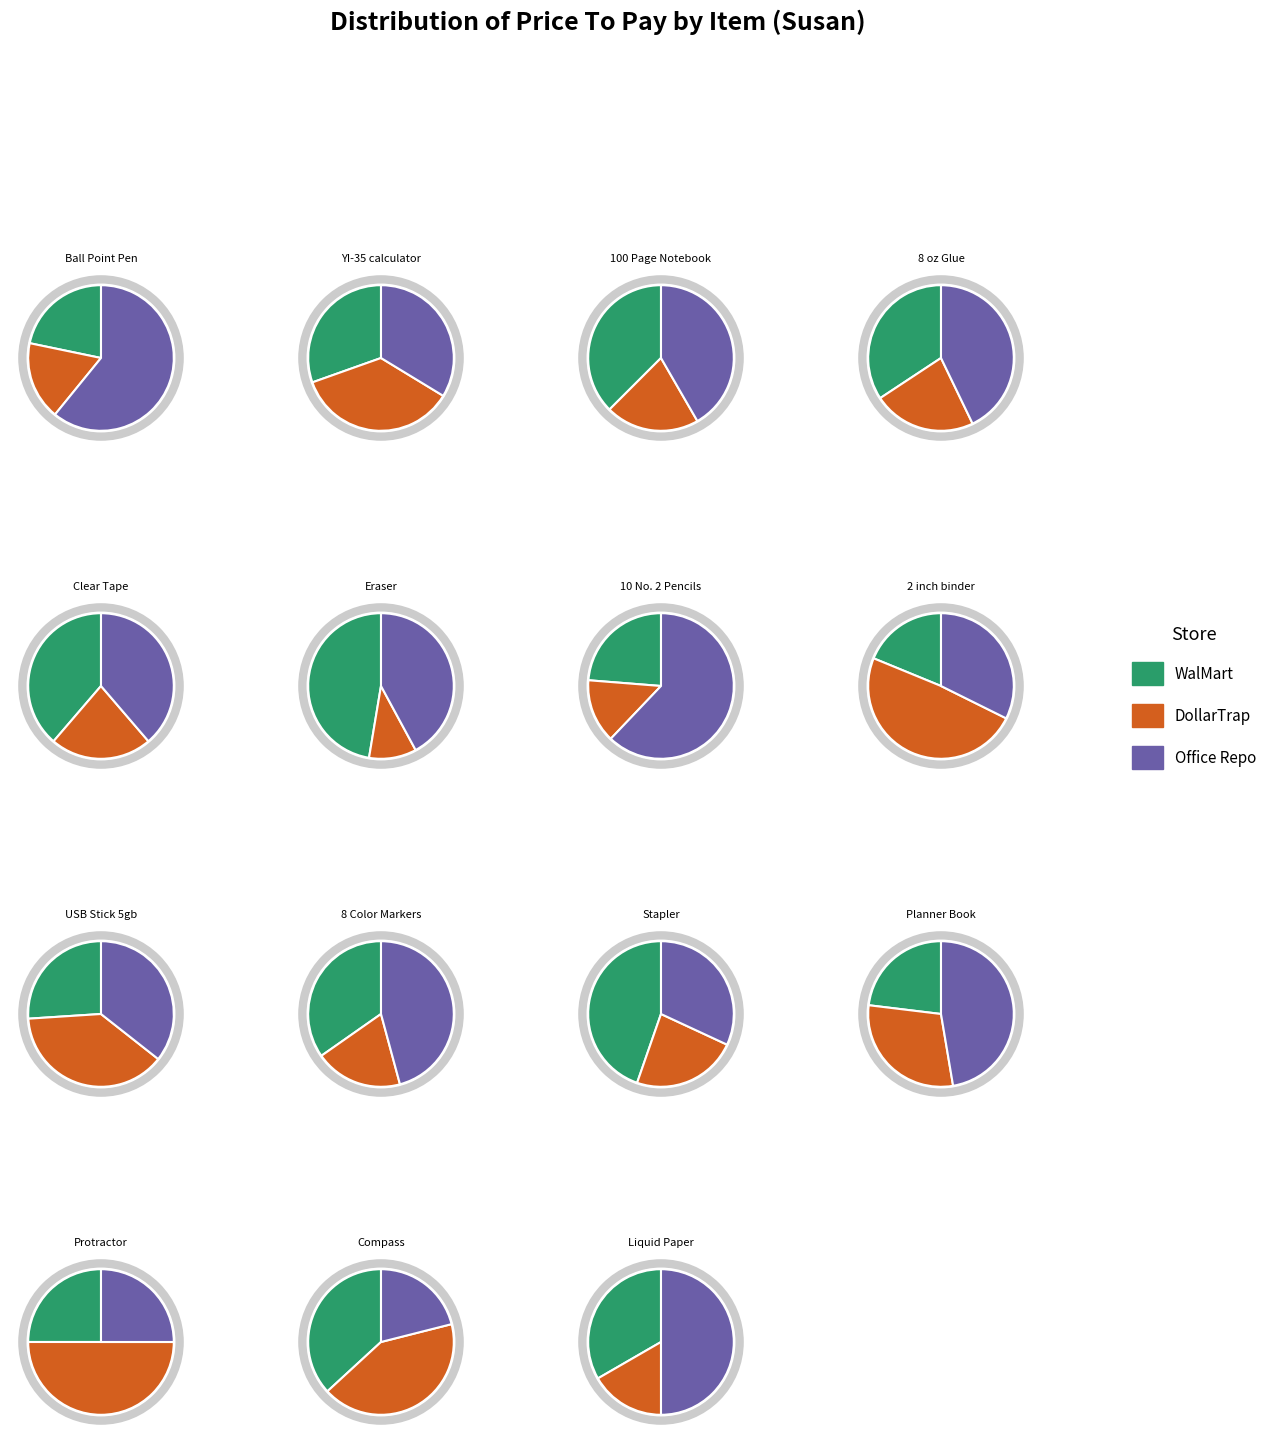

Rank the categories by WalMart value from highest to lowest.

YI-35 calculator, 100 Page Notebook, USB Stick 5gb, 2 inch binder, Clear Tape, 8 Color Markers, Stapler, Planner Book, Liquid Paper, Eraser, Compass, Ball Point Pen, 8 oz Glue, Protractor, 10 No. 2 Pencils